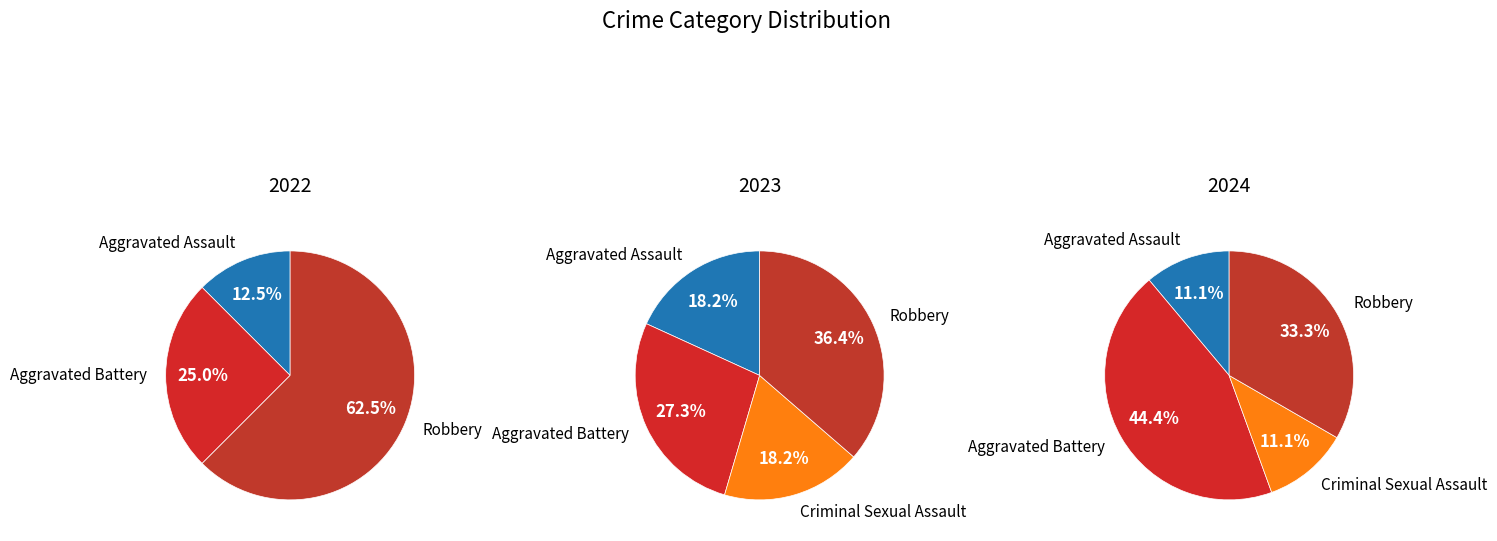

Does any single category account for the majority?

No